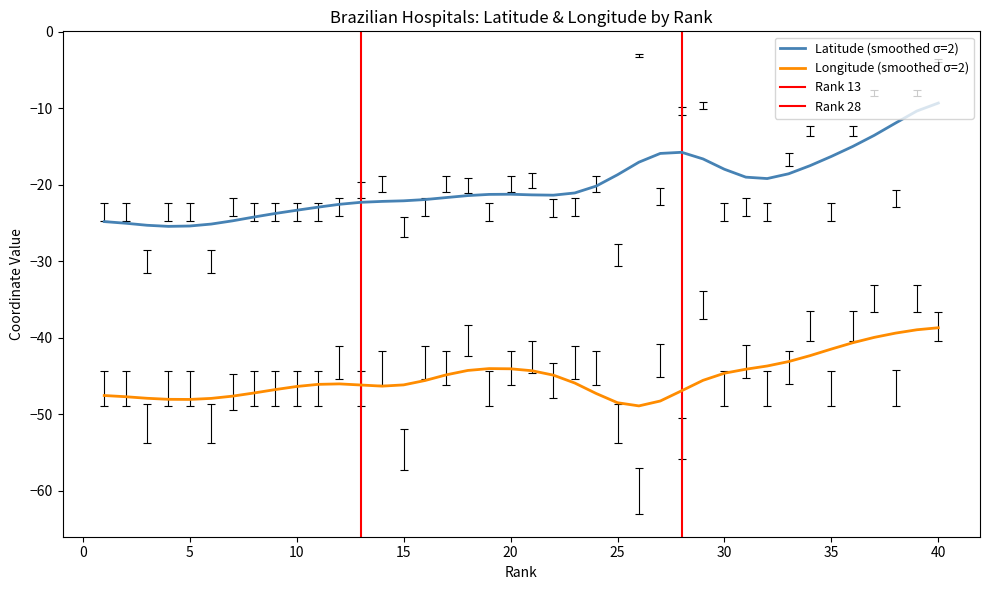

Which has a higher value, 5 or 20?

20